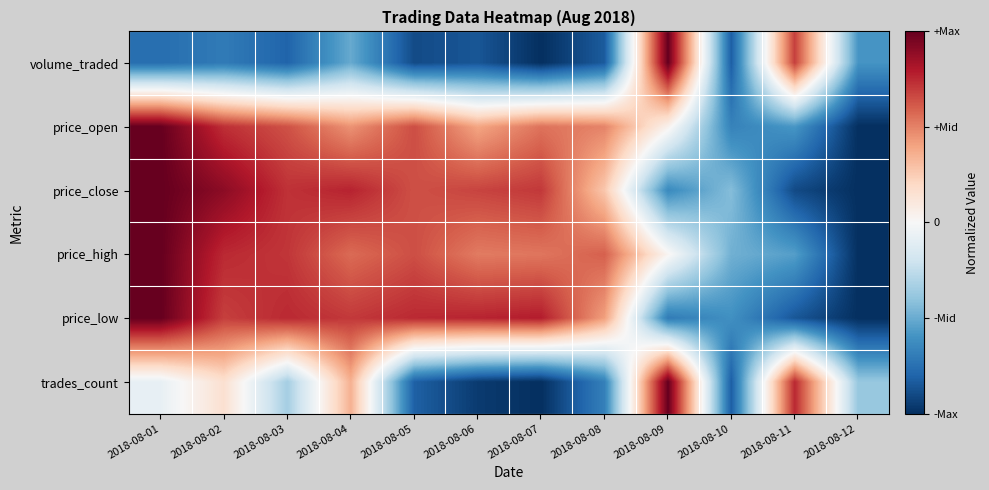

List the series in order of their peak value, lowest first.

price_close, volume_traded, price_open, price_high, price_low, trades_count